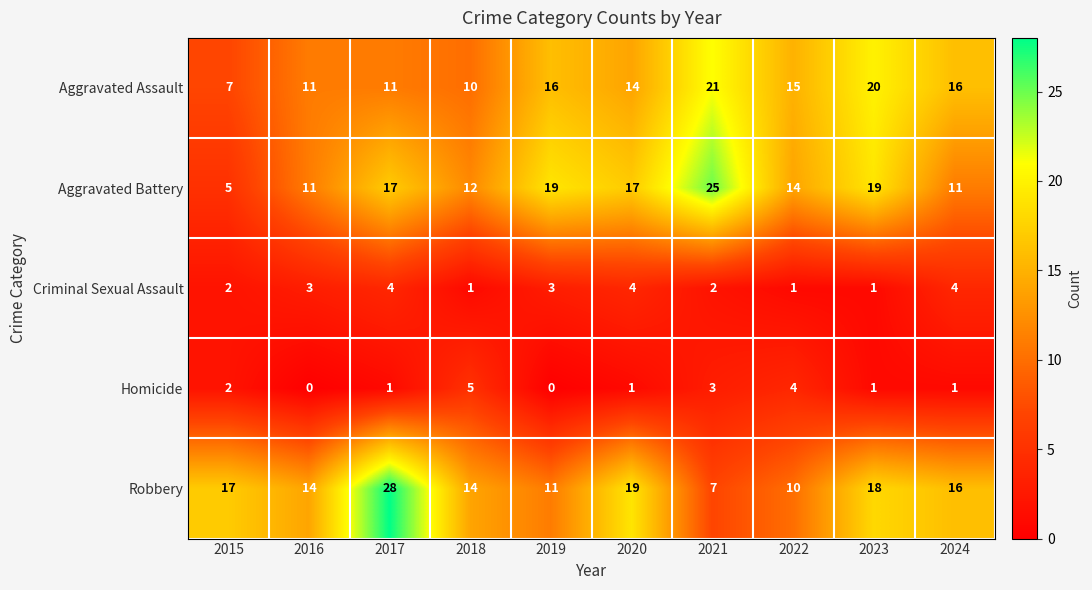

The value of Homicide at 2019 is -3. True or false?

False